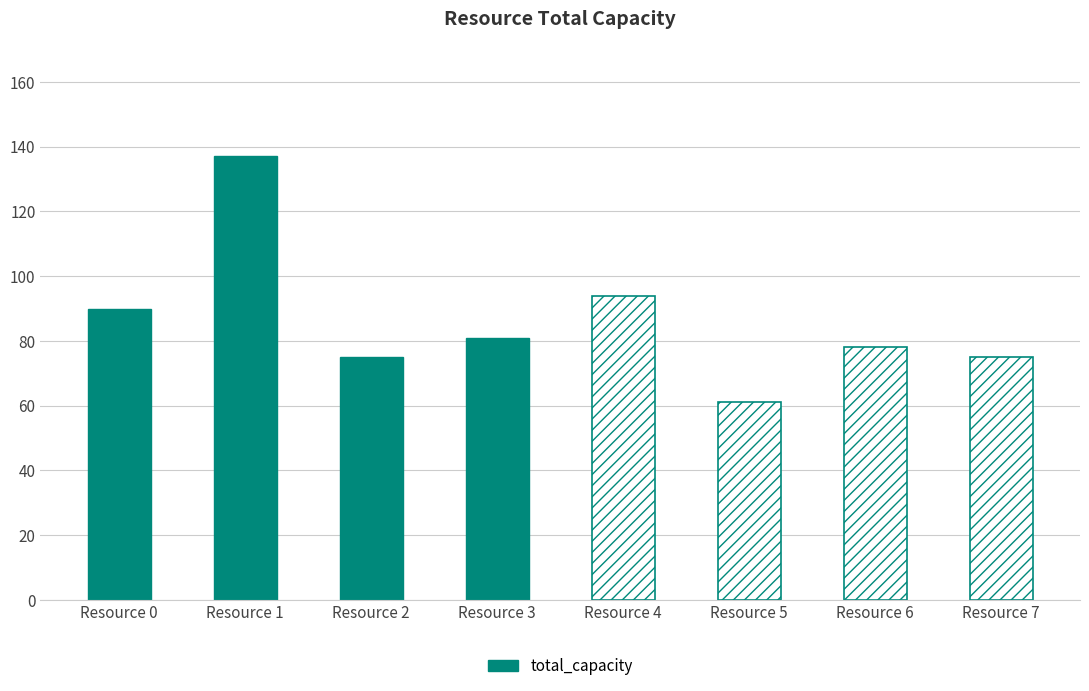

What is the value of the 3rd bar from the left?

75